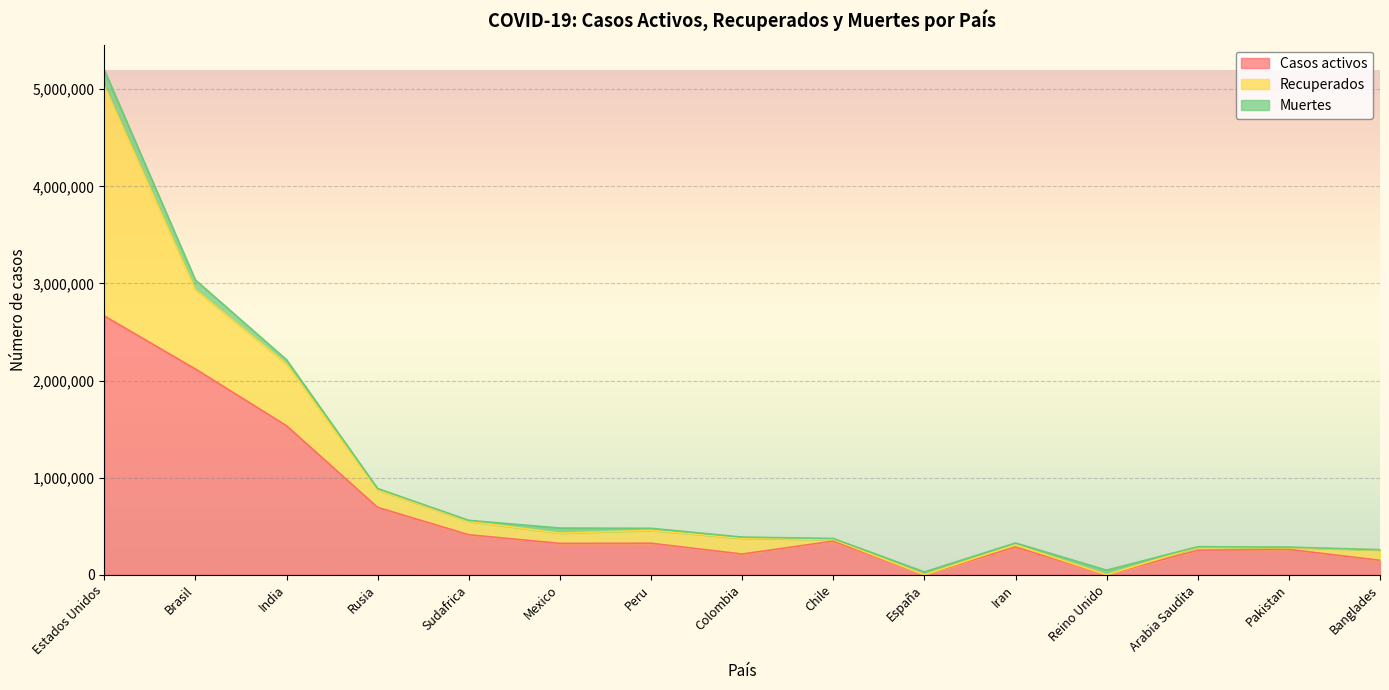

True or false: Muertes has a value of 46574 at Reino Unido.

True